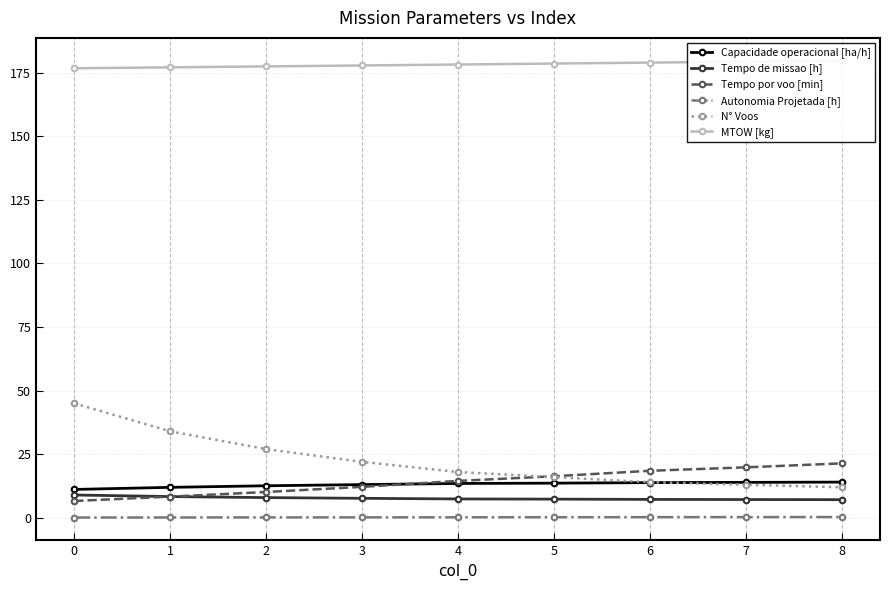

Which series has the largest range (max minus min)?

N° Voos